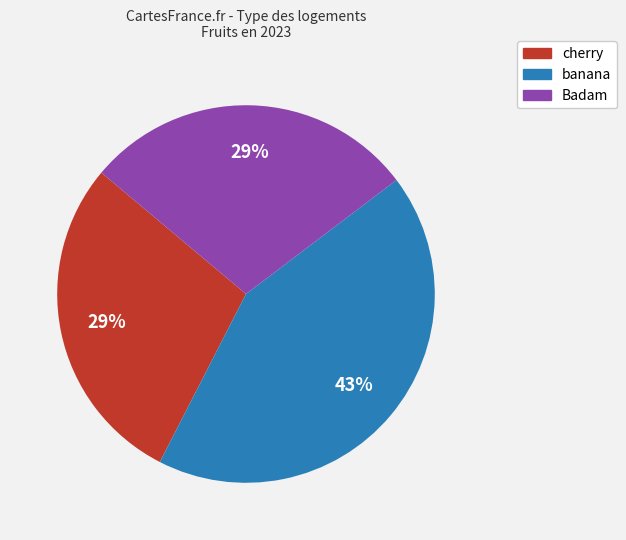

Is it true that Badam is 43% of the pie?

False